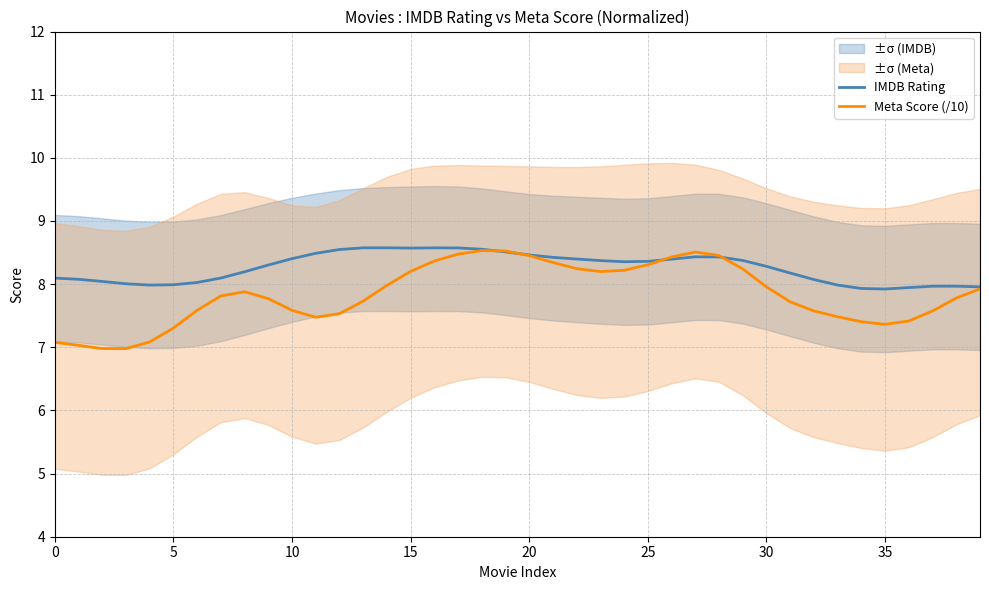

What is the highest value of the Meta Score (/10) series?

8.5